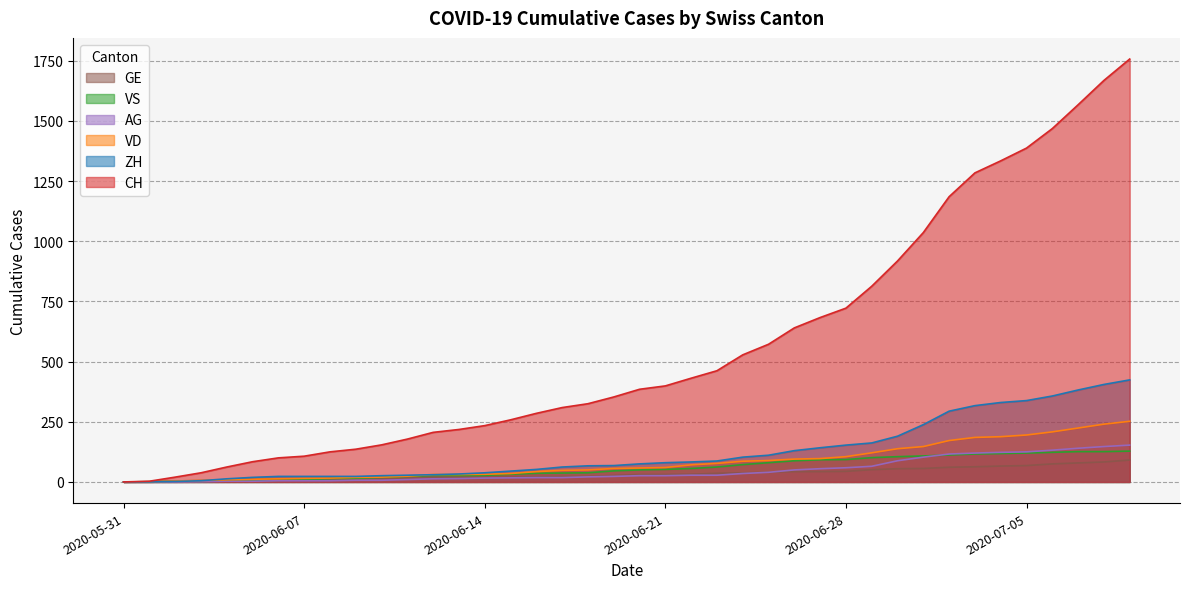

Between 2020-06-06 and 2020-06-25, which series saw the biggest shift?

CH